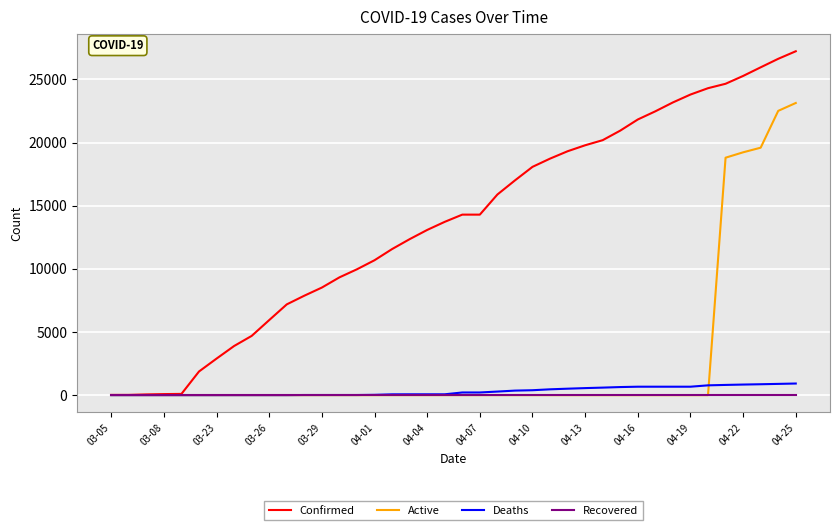

What is the highest value of the Deaths series?

920